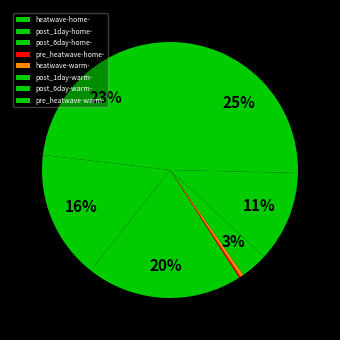

To the nearest percent, what is the difference between the largest and smallest slice percentages?

25%